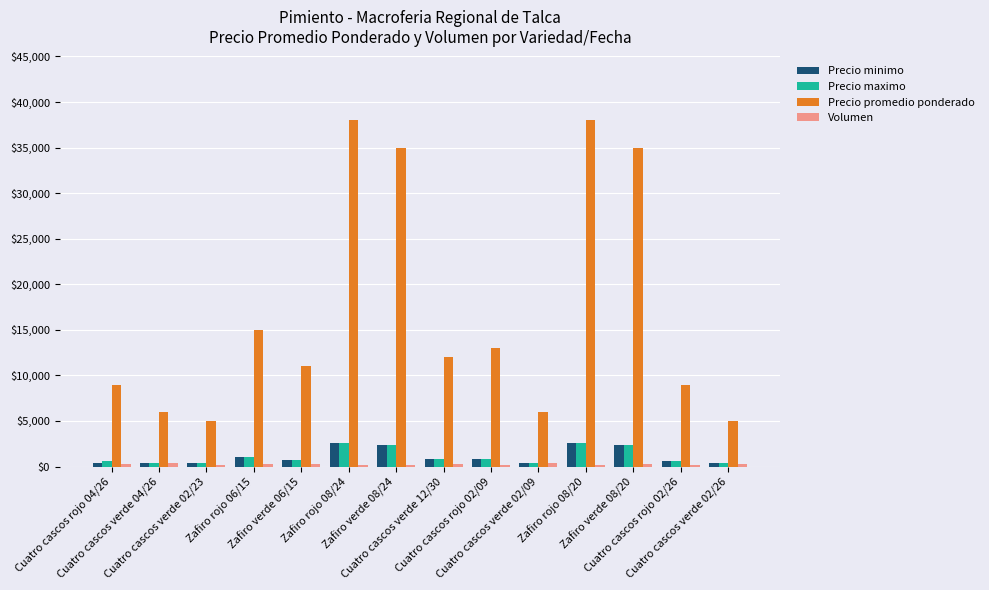

Which series has the widest spread of values?

Precio promedio ponderado